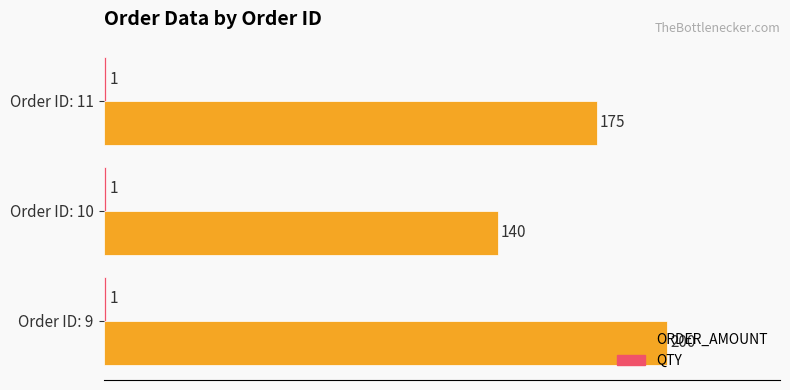

How many series are shown in this chart?

2